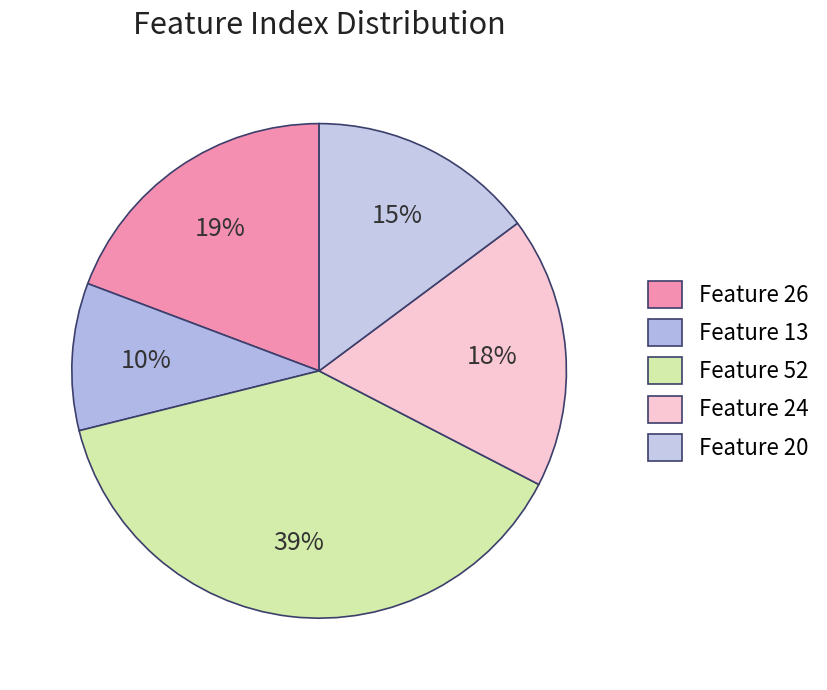

How many slices are in this pie chart?

5